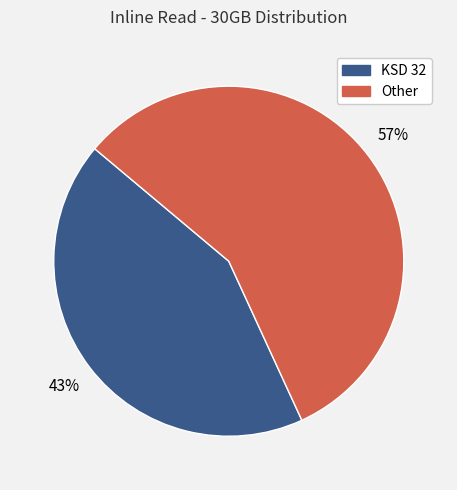

Does any single category account for the majority?

Yes